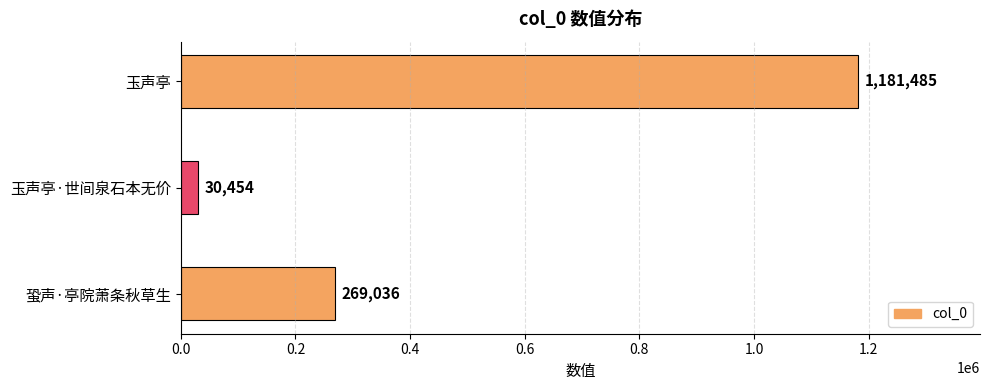

List the labels in order of value, largest first.

玉声亭, 蛩声·亭院萧条秋草生, 玉声亭·世间泉石本无价